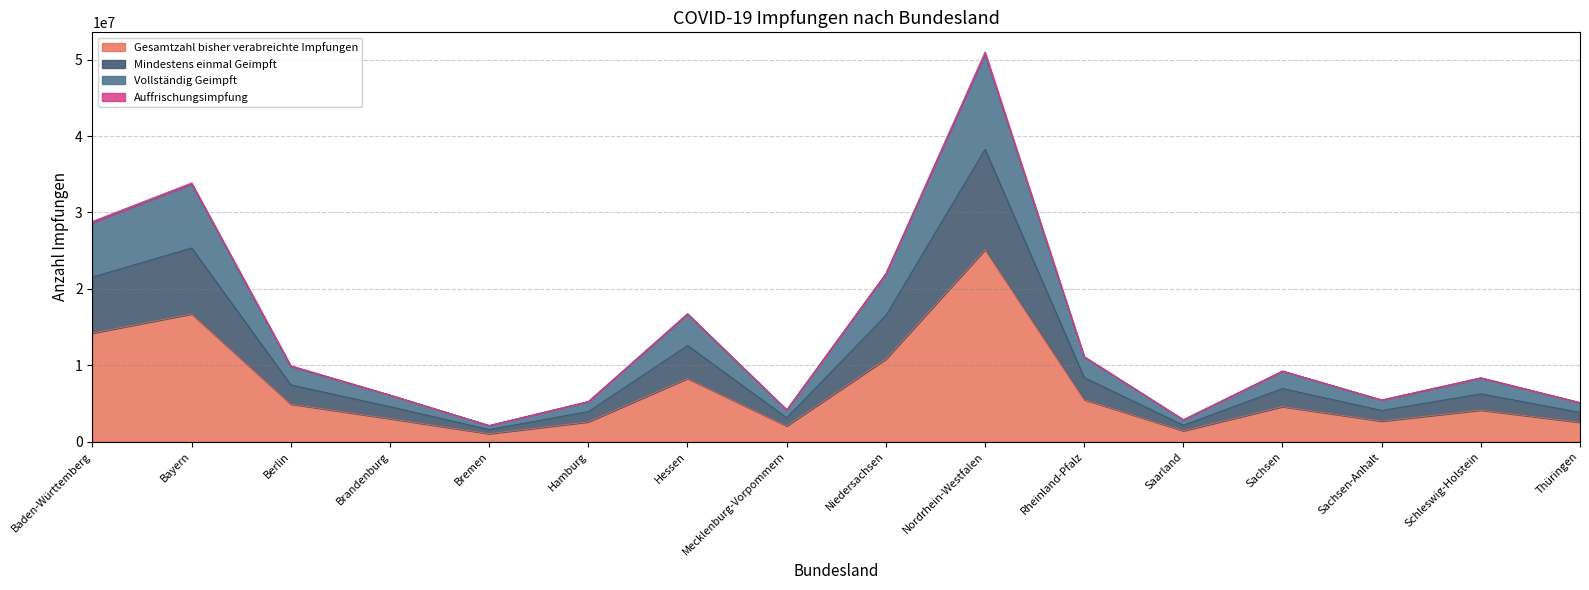

True or false: Gesamtzahl bisher verabreichte Impfungen has more than 0 interior local peaks.

True